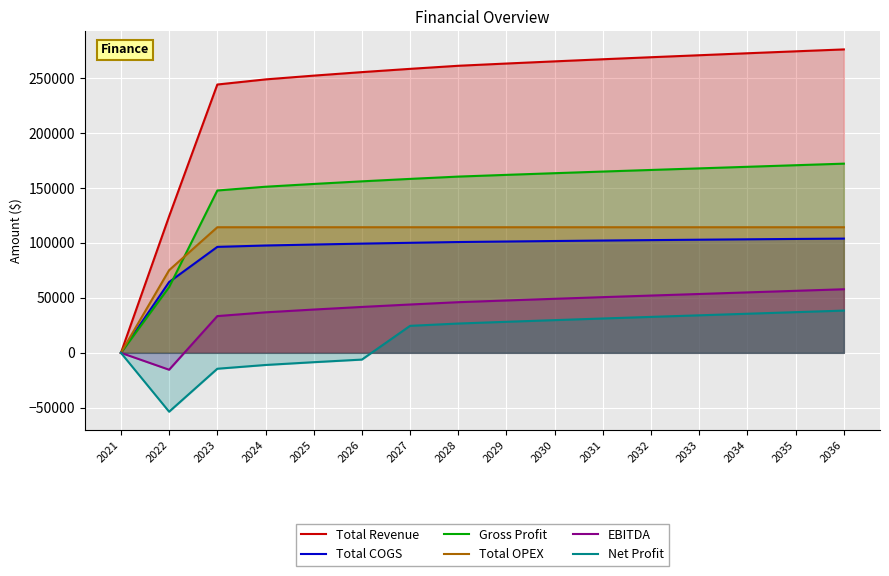

How many values in the Total OPEX series are below 114288?

2